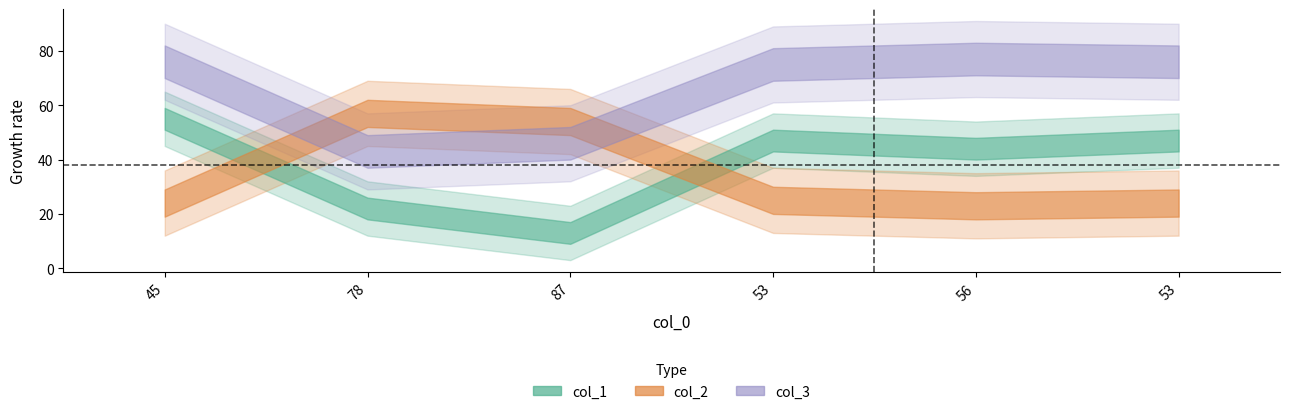

What are all the series names shown in the legend?

col_1, col_2, col_3